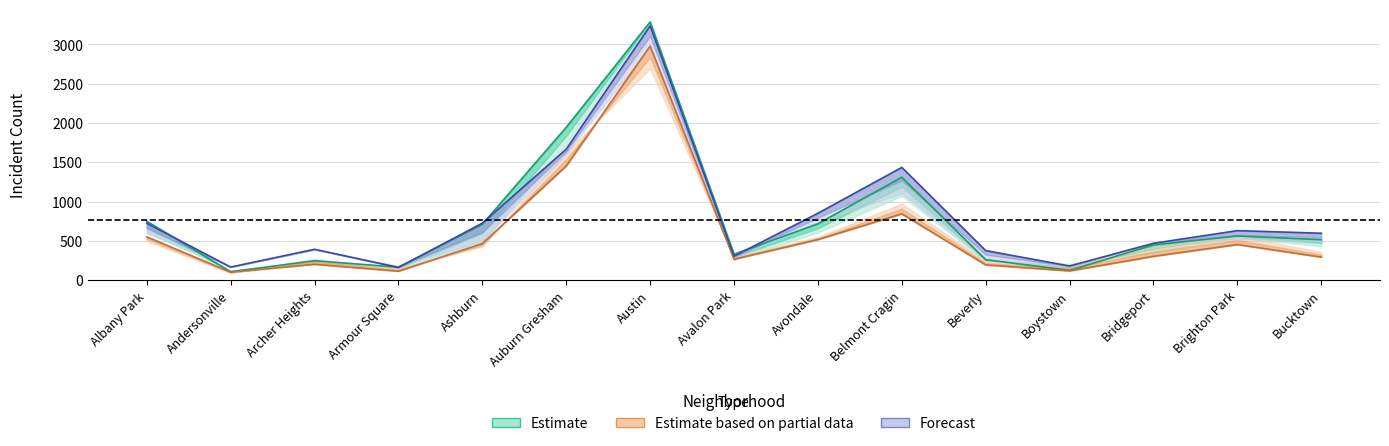

The value of 2017 at Auburn Gresham is 1945. True or false?

True